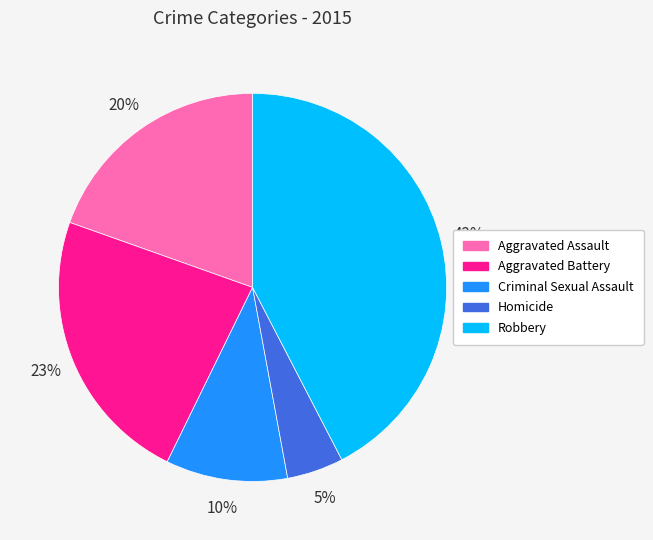

Which slice is the largest?

Robbery